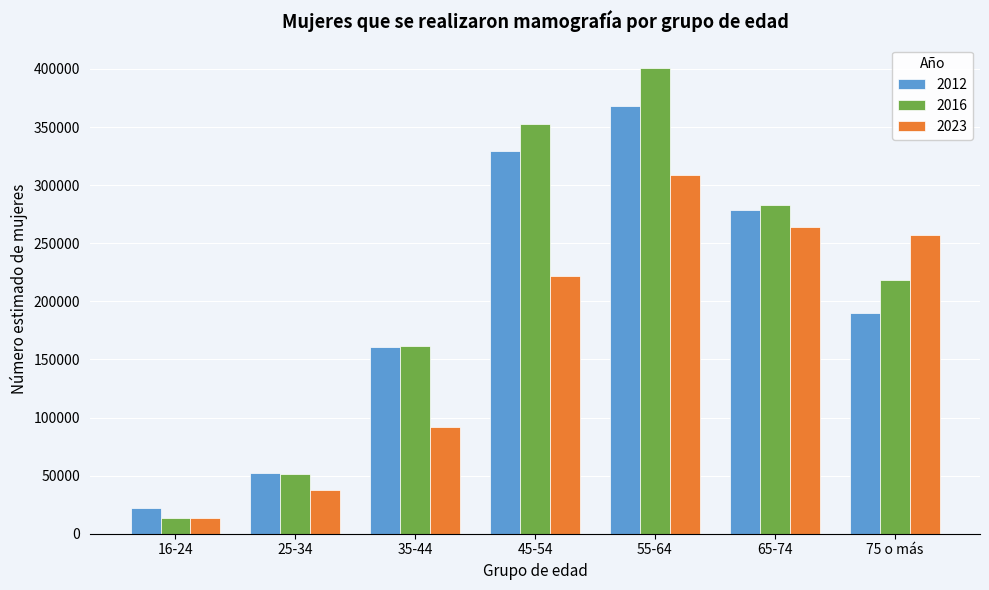

Reading left to right, what are all the values shown in this chart?

2012: 16-24=22466	25-34=52686	35-44=160899	45-54=329096	55-64=368097	65-74=278349	75 o más=189984
2016: 16-24=13133	25-34=51571	35-44=161903	45-54=352347	55-64=400864	65-74=283252	75 o más=218512
2023: 16-24=13245	25-34=37829	35-44=92143	45-54=221640	55-64=309048	65-74=263734	75 o más=257459